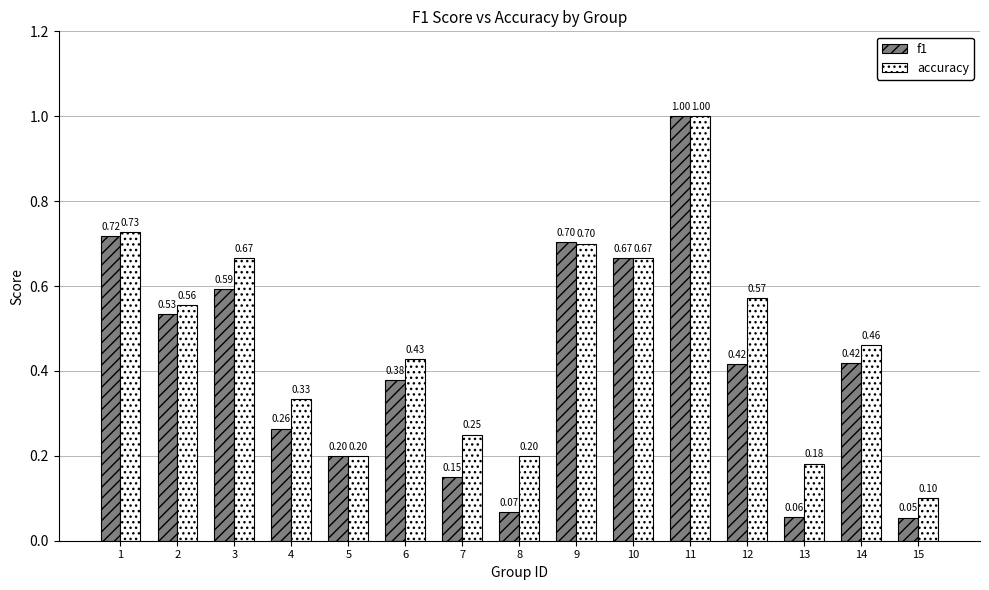

Are the bars horizontal?

No